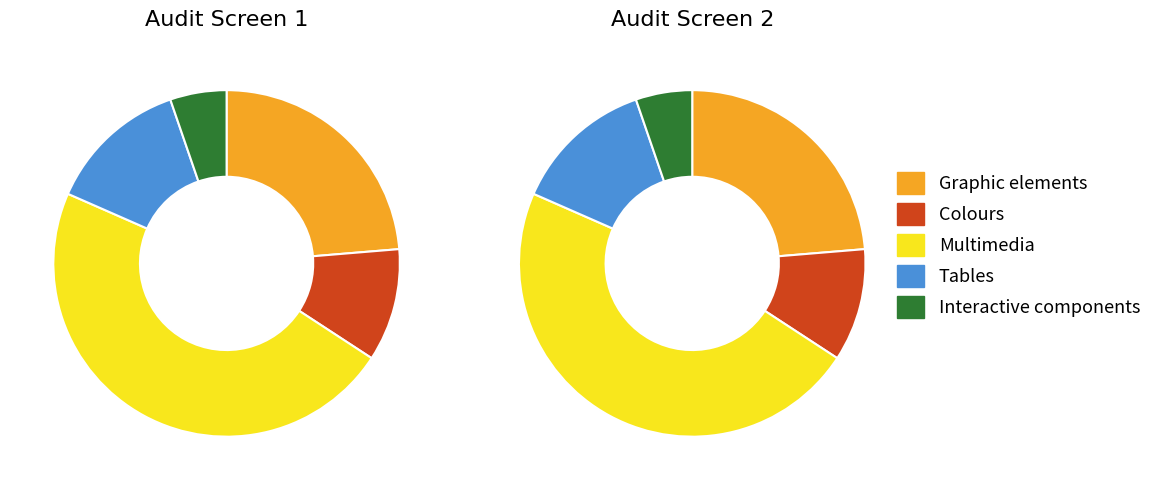

Is there a majority slice in this chart?

No